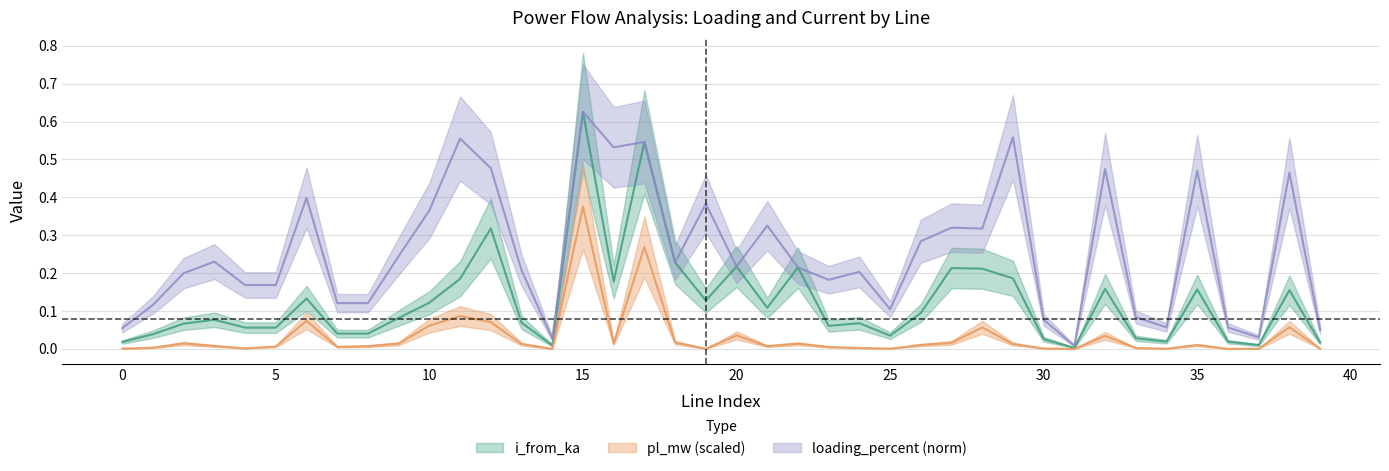

At which label does pl_mw reach its minimum?

31